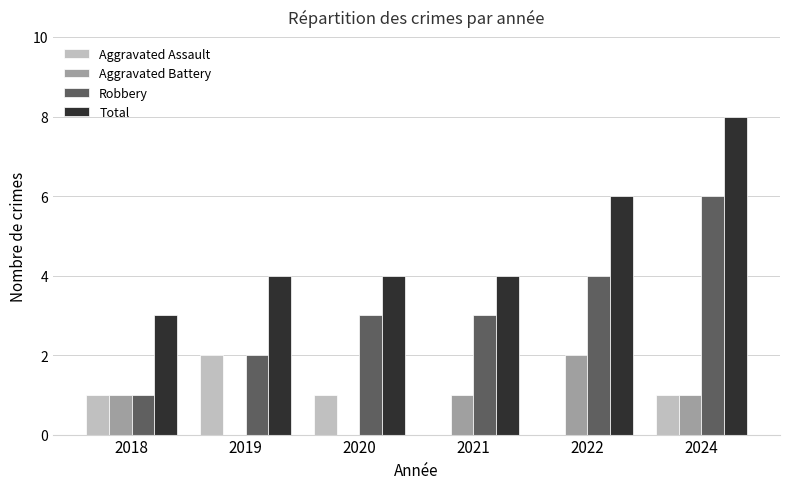

Reading left to right, list all the values displayed in this chart.

Aggravated Assault: 1	2	1	0	0	1
Aggravated Battery: 1	0	0	1	2	1
Robbery: 1	2	3	3	4	6
Total: 3	4	4	4	6	8